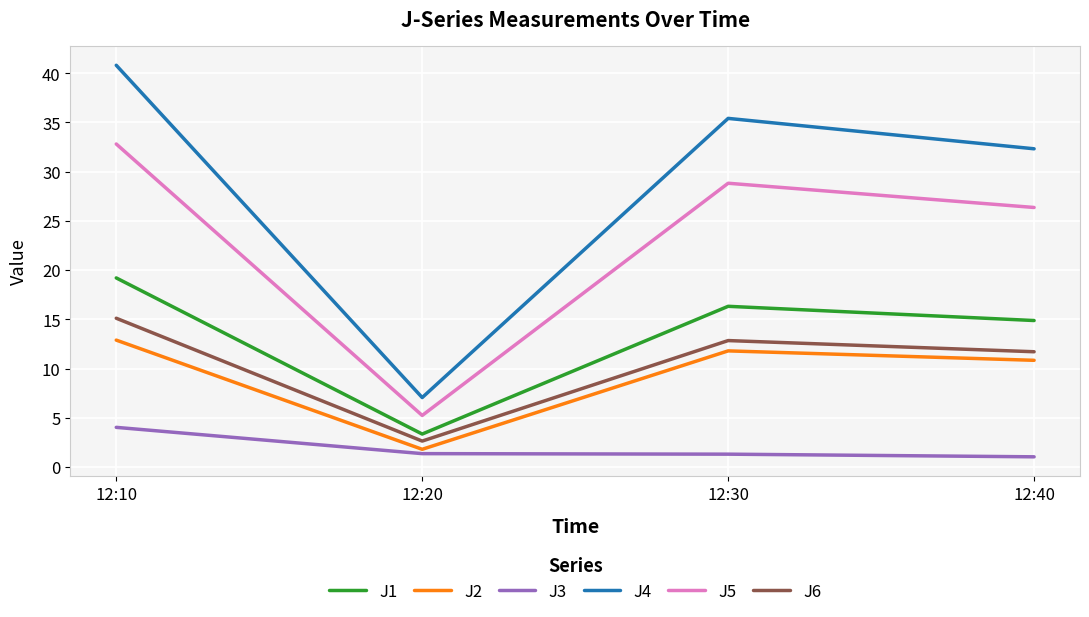

What is the sum of the J5 values at 12:30 and 12:20?

34.1